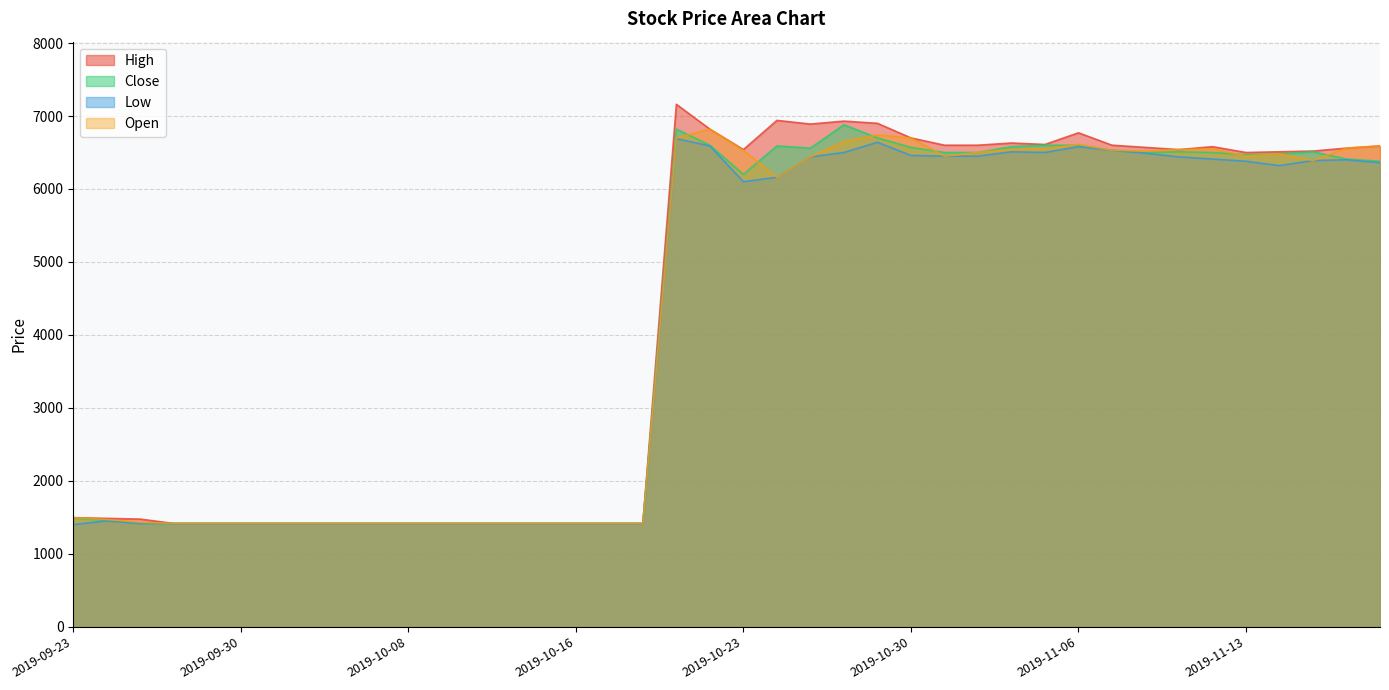

True or false: Close and Low cross at least once.

False